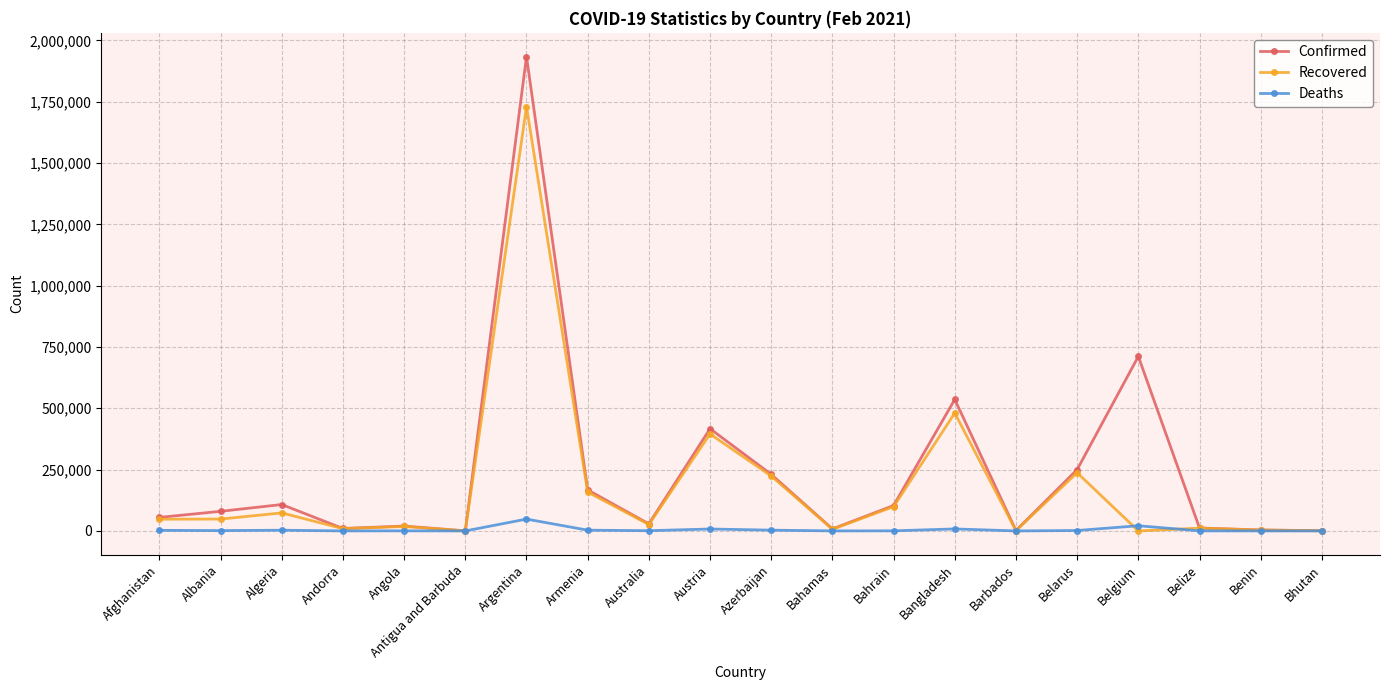

Is it true that Deaths equals 52 at Benin?

True